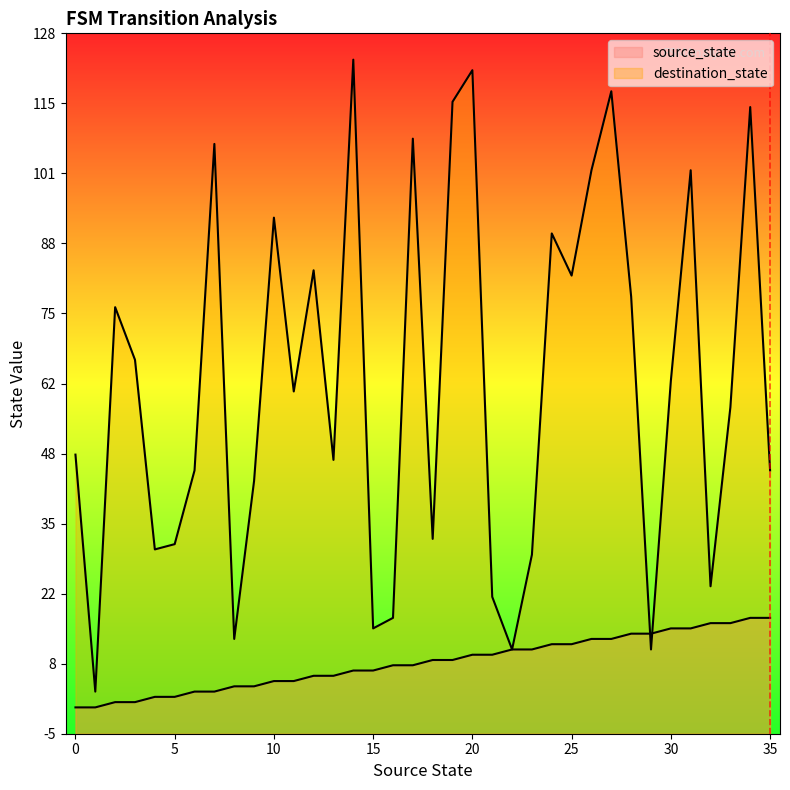

Reading left to right, list all the values displayed in this chart.

source_state: 0=0	1=0	2=1	3=1	4=2	5=2	6=3	7=3	8=4	9=4	10=5	11=5	12=6	13=6	14=7	15=7	16=8	17=8	18=9	19=9	20=10	21=10	22=11	23=11	24=12	25=12	26=13	27=13	28=14	29=14	30=15	31=15	32=16	33=16	34=17	35=17
destination_state: 0=48	1=3	2=76	3=66	4=30	5=31	6=45	7=107	8=13	9=43	10=93	11=60	12=83	13=47	14=123	15=15	16=17	17=108	18=32	19=115	20=121	21=21	22=11	23=29	24=90	25=82	26=102	27=117	28=78	29=11	30=62	31=102	32=23	33=57	34=114	35=45